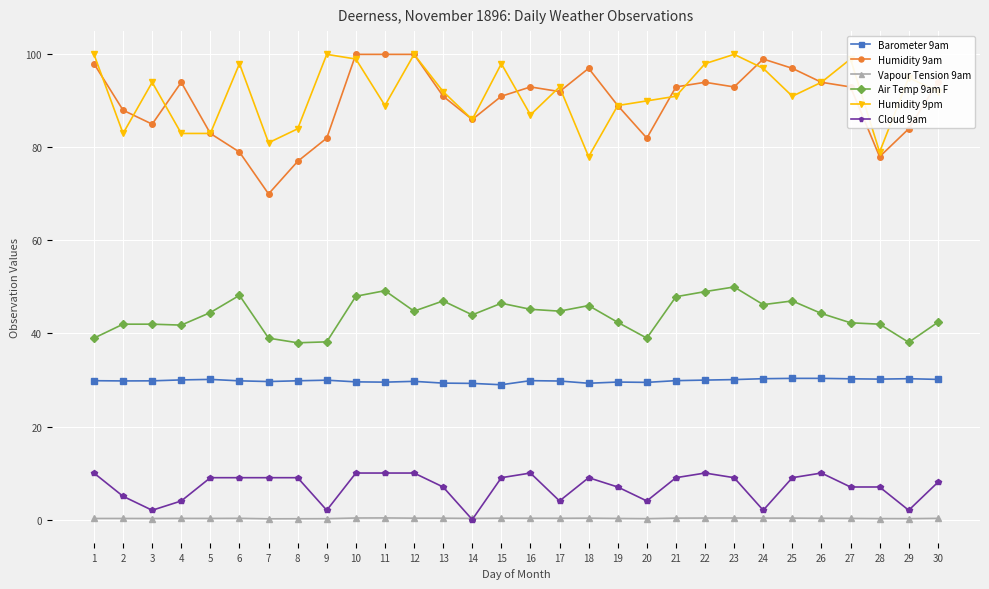

What is the value of the Barometer 9am point at the 14th from the left?

29.3